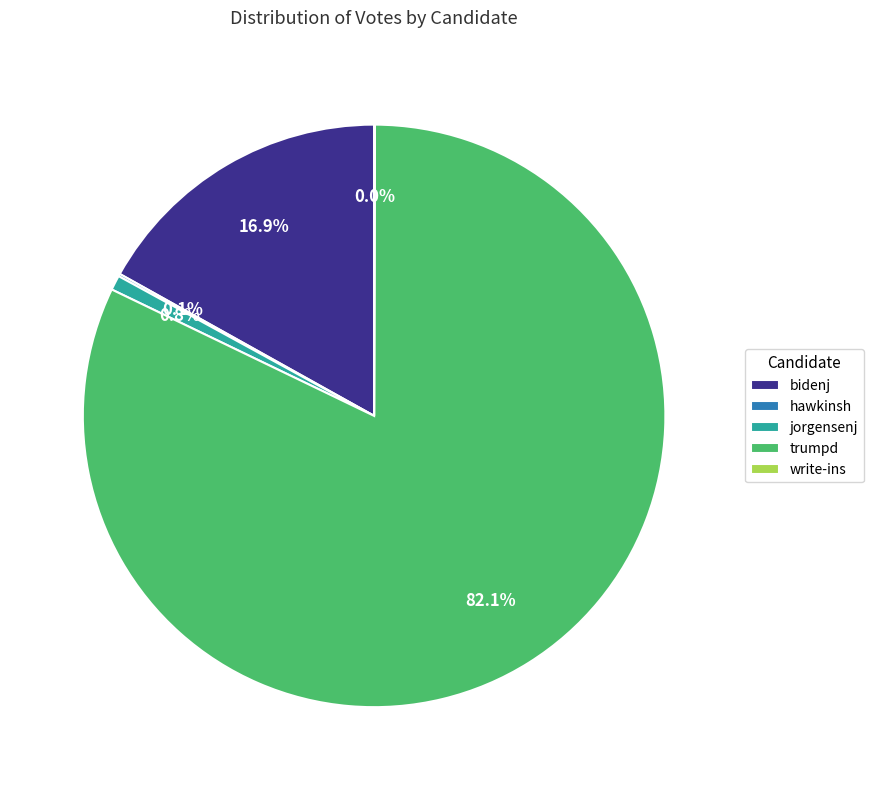

Combined, do bidenj and jorgensenj account for over 50%?

No